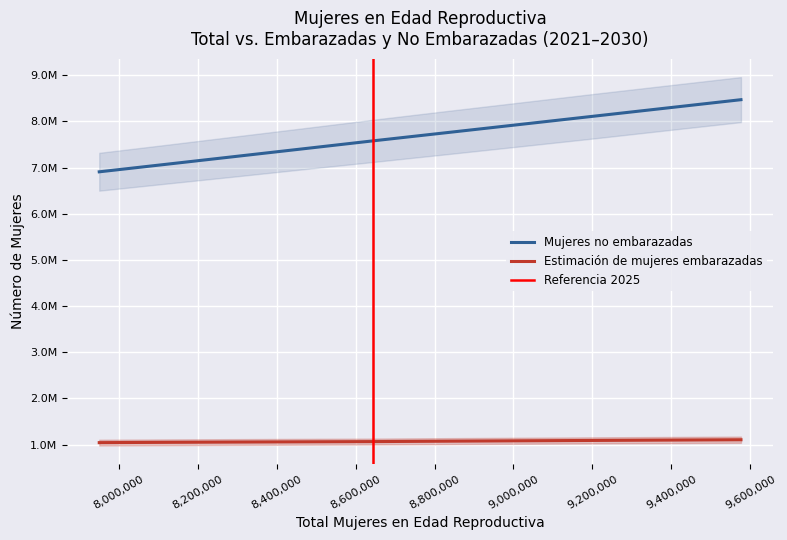

Where is Mujeres en edad reproductiva no embarazadas nearest to the value 7689753?

8826000